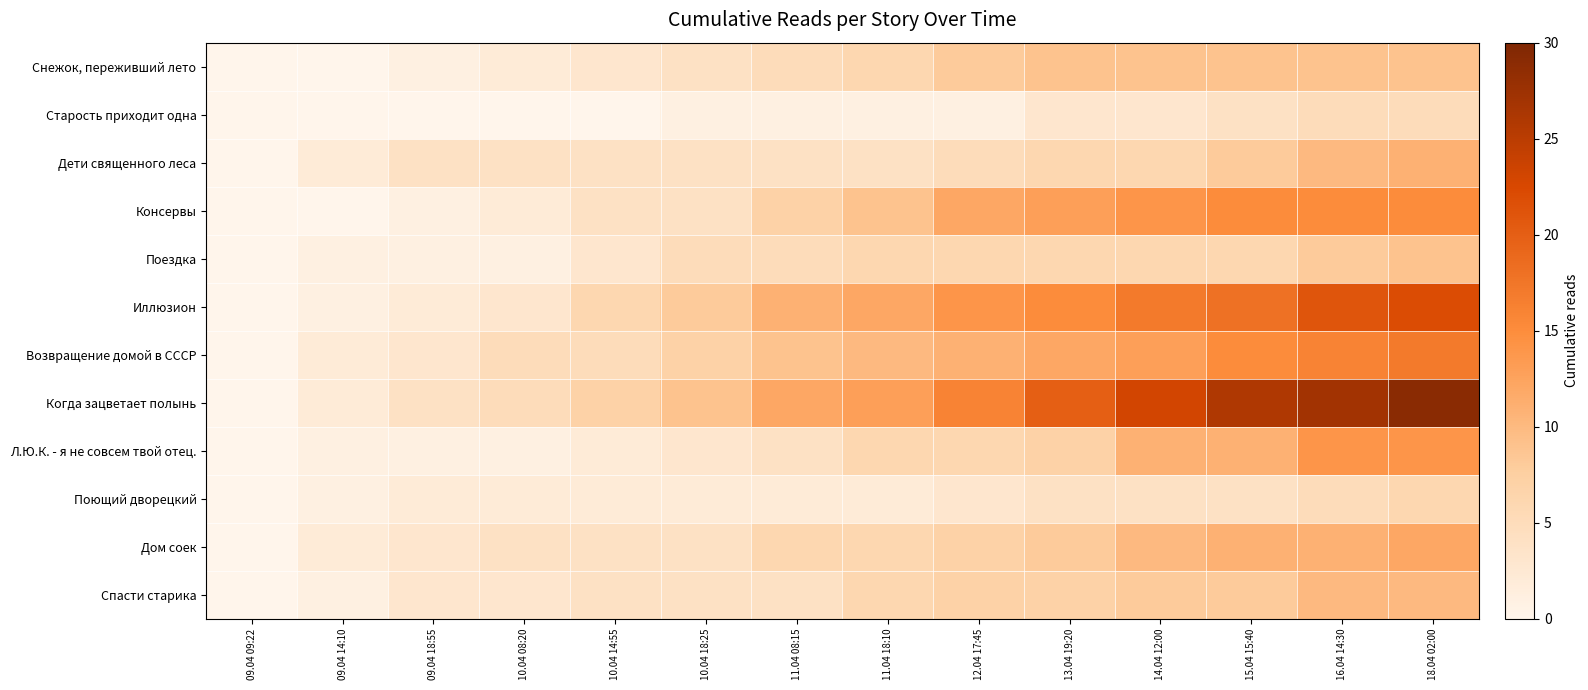

Between 12.04 17:45 and 18.04 02:00, which series saw the biggest shift?

Когда зацветает полынь